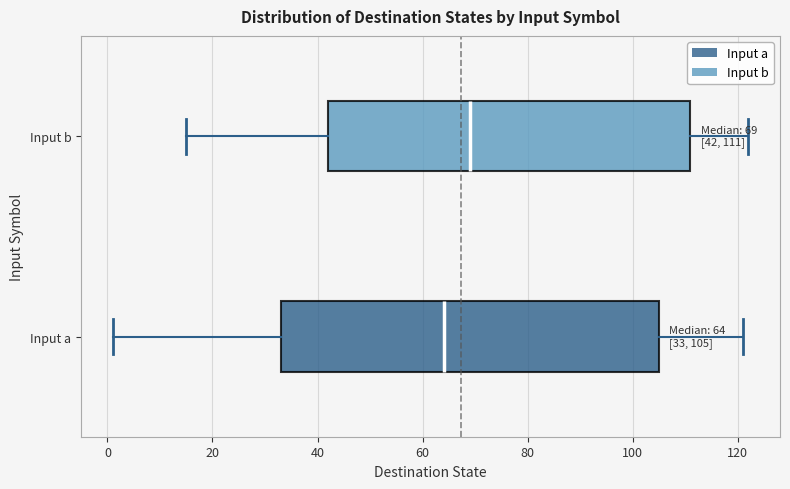

Which box has the furthest to the right median line?

Input b